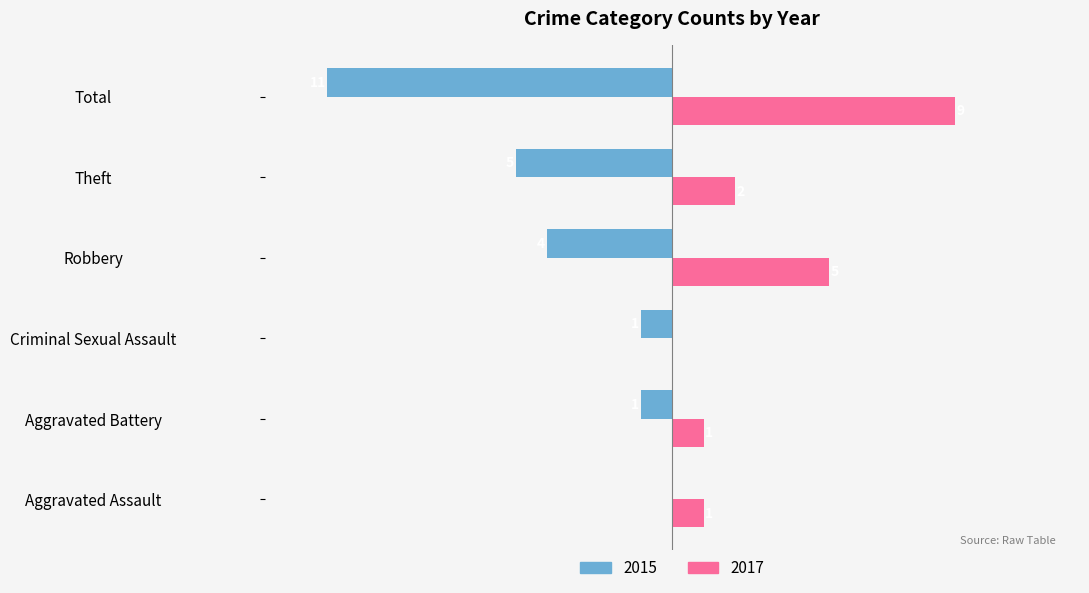

Which category has the highest value in the 2015 series?

Aggravated Assault